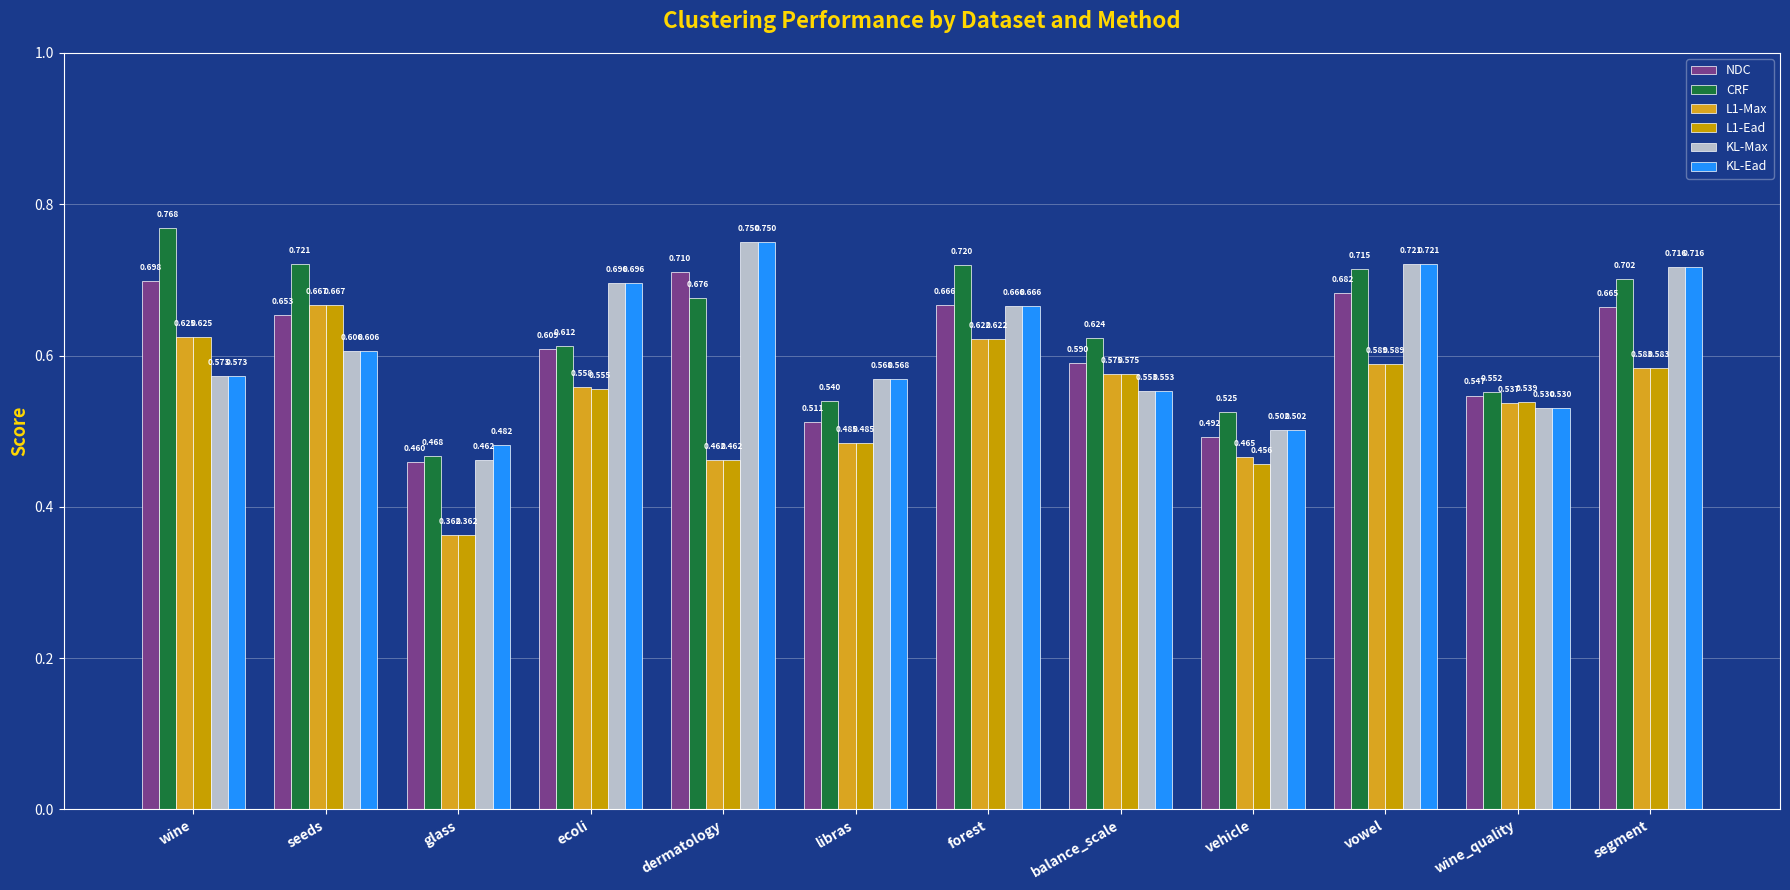

At which category is the sum across all series the highest?

vowel